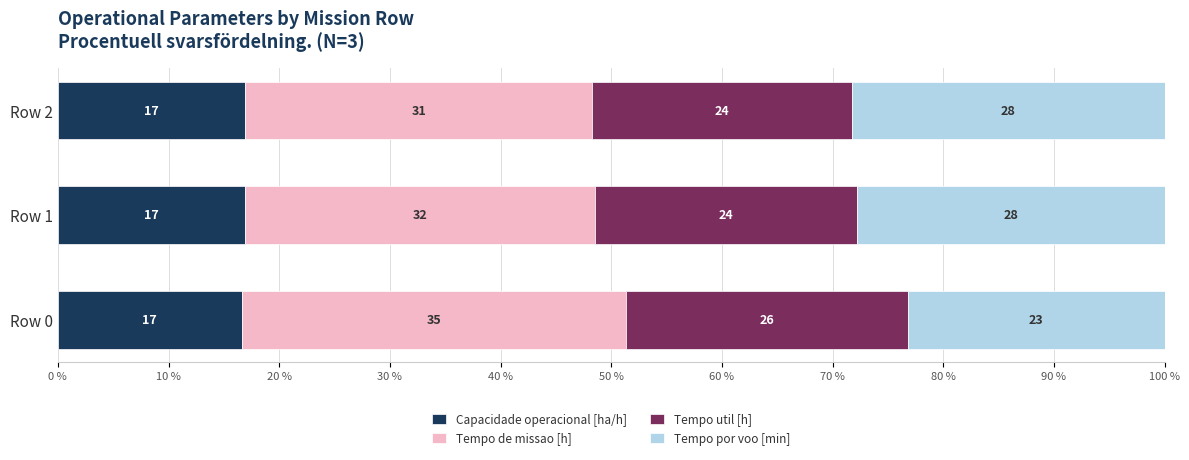

What is the value of the Tempo util [h] bar at the 2nd from the left?

23.6